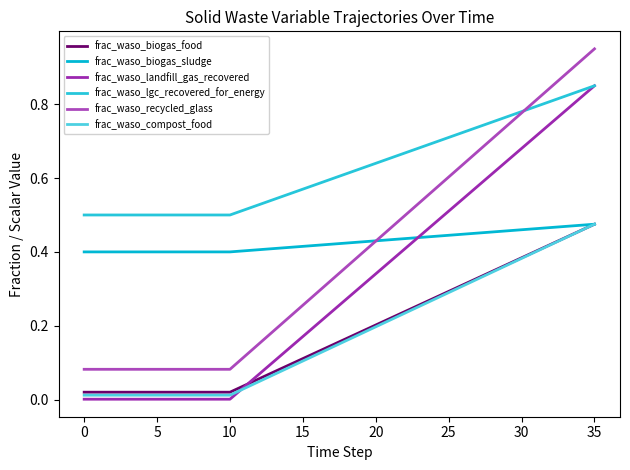

Reading right to left, what are all the values shown in this chart?

frac_waso_biogas_food: 0.5	0.5	0.4	0.4	0.4	0.4	0.4	0.3	0.3	0.3	0.3	0.3	0.3	0.2	0.2	0.2	0.2	0.2	0.1	0.1	0.1	0.1	0.1	0.1	0.0	0.0	0.0	0.0	0.0	0.0	0.0	0.0	0.0	0.0	0.0	0.0
frac_waso_biogas_sludge: 0.5	0.5	0.5	0.5	0.5	0.5	0.5	0.5	0.5	0.4	0.4	0.4	0.4	0.4	0.4	0.4	0.4	0.4	0.4	0.4	0.4	0.4	0.4	0.4	0.4	0.4	0.4	0.4	0.4	0.4	0.4	0.4	0.4	0.4	0.4	0.4
frac_waso_landfill_gas_recovered: 0.8	0.8	0.8	0.7	0.7	0.7	0.6	0.6	0.6	0.5	0.5	0.5	0.4	0.4	0.4	0.3	0.3	0.3	0.2	0.2	0.2	0.1	0.1	0.1	0.0	0.0	0.0	0.0	0.0	0.0	0.0	0.0	0.0	0.0	0.0	0.0
frac_waso_lgc_recovered_for_energy: 0.8	0.8	0.8	0.8	0.8	0.8	0.8	0.8	0.7	0.7	0.7	0.7	0.7	0.7	0.7	0.6	0.6	0.6	0.6	0.6	0.6	0.6	0.5	0.5	0.5	0.5	0.5	0.5	0.5	0.5	0.5	0.5	0.5	0.5	0.5	0.5
frac_waso_recycled_glass: 0.9	0.9	0.9	0.8	0.8	0.8	0.7	0.7	0.7	0.6	0.6	0.6	0.5	0.5	0.5	0.4	0.4	0.4	0.3	0.3	0.3	0.2	0.2	0.2	0.1	0.1	0.1	0.1	0.1	0.1	0.1	0.1	0.1	0.1	0.1	0.1
frac_waso_compost_food: 0.5	0.5	0.4	0.4	0.4	0.4	0.4	0.3	0.3	0.3	0.3	0.3	0.3	0.2	0.2	0.2	0.2	0.2	0.1	0.1	0.1	0.1	0.1	0.0	0.0	0.0	0.0	0.0	0.0	0.0	0.0	0.0	0.0	0.0	0.0	0.0